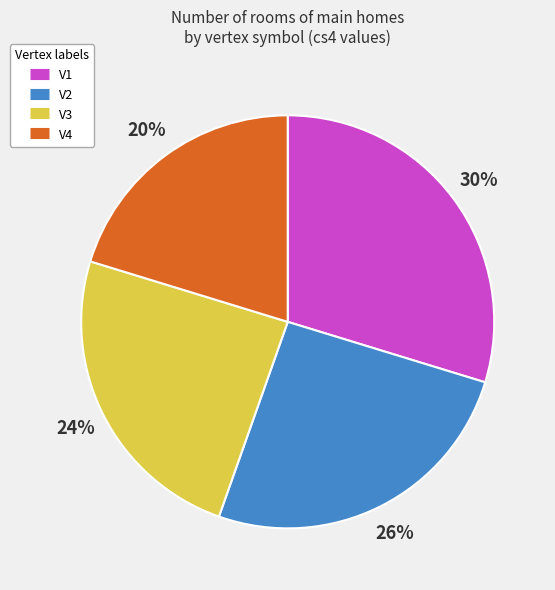

Does V3 account for over 50% of the chart?

No